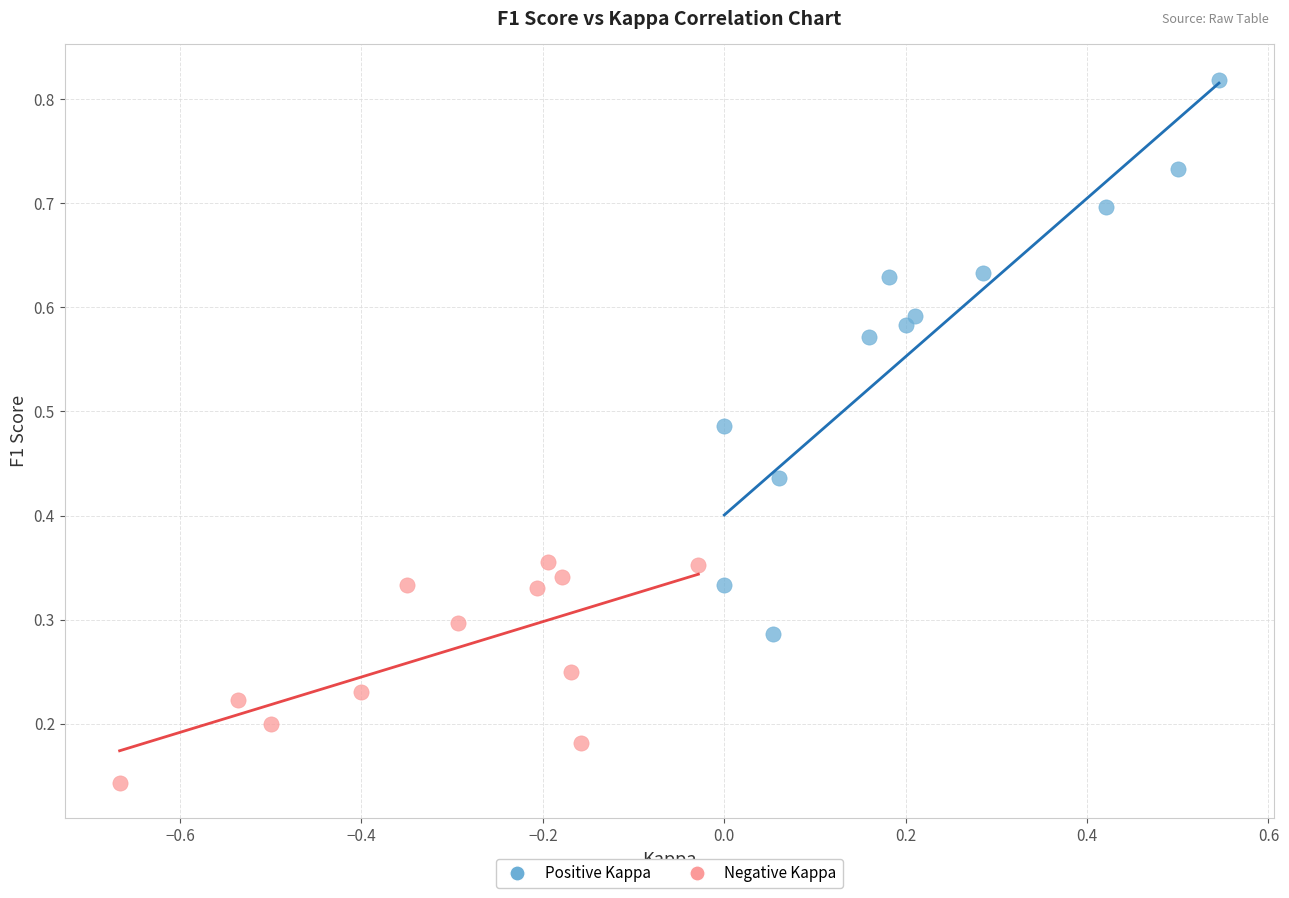

What are all the series names shown in the legend?

Positive Kappa, Negative Kappa